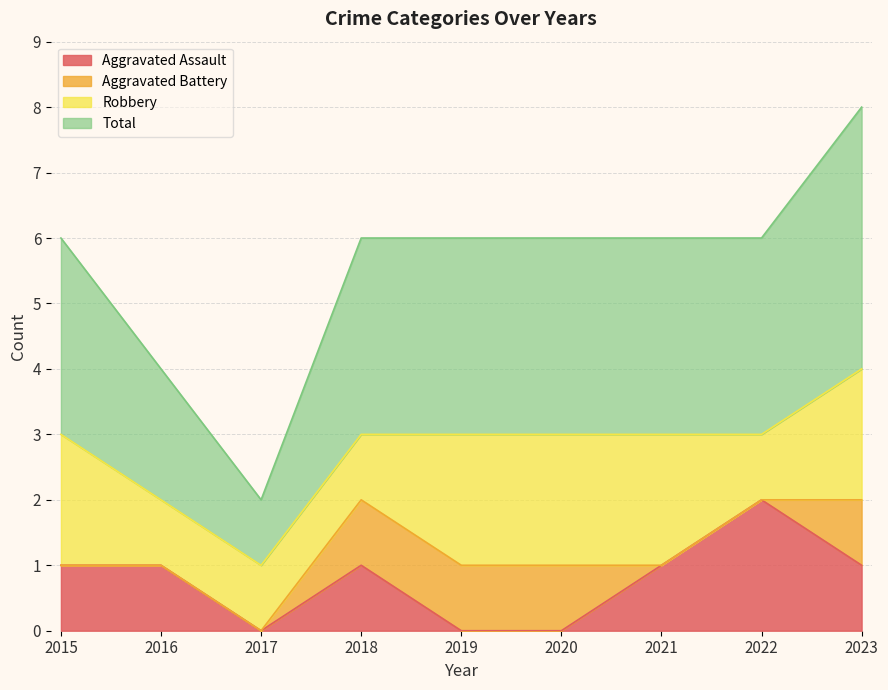

True or false: Aggravated Assault has a value of 1 at 2023.

True